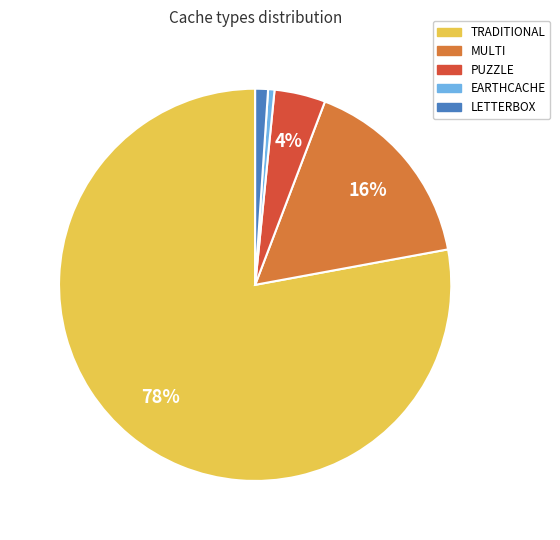

To the nearest percent, what is the difference between the largest and smallest slice percentages?

77%